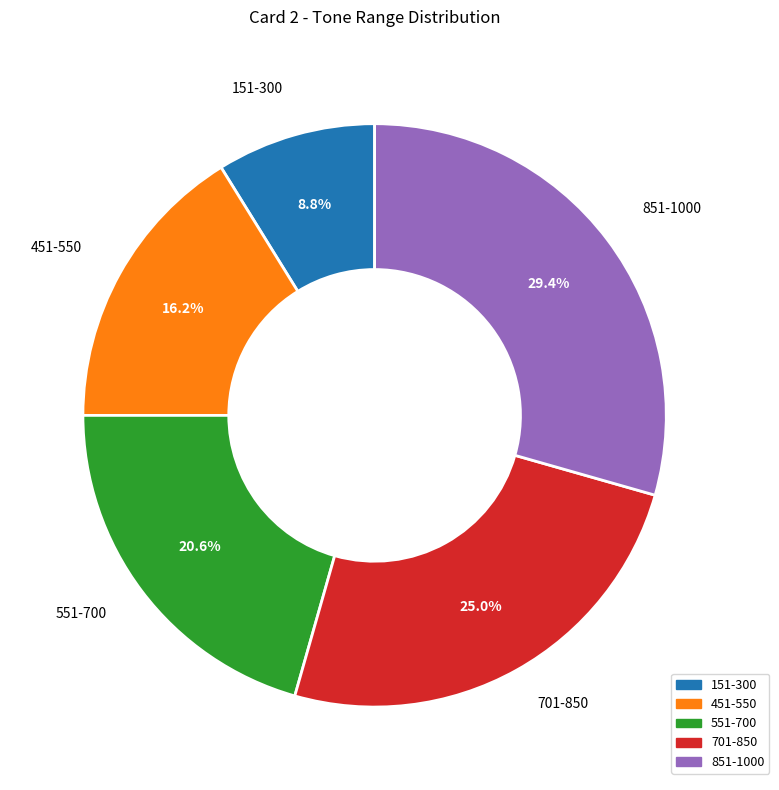

What is the ratio of the value at 451-550 to the value at 551-700?

0.8